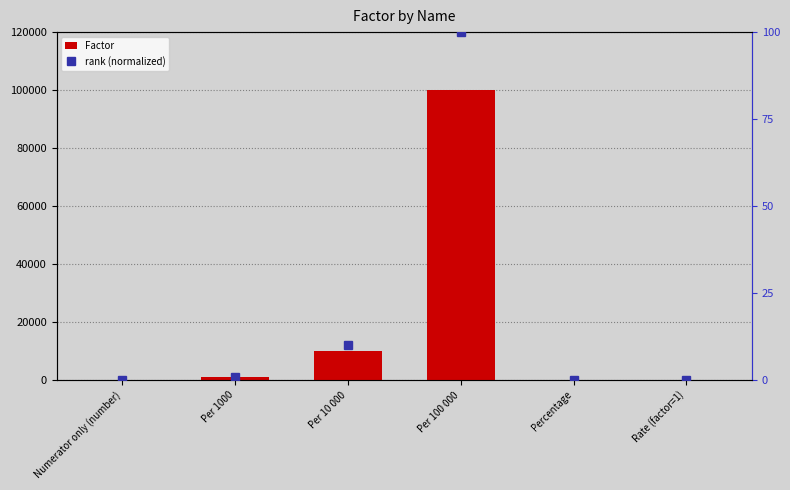

List the series in order of their overall mean, lowest first.

rank (normalized), Factor